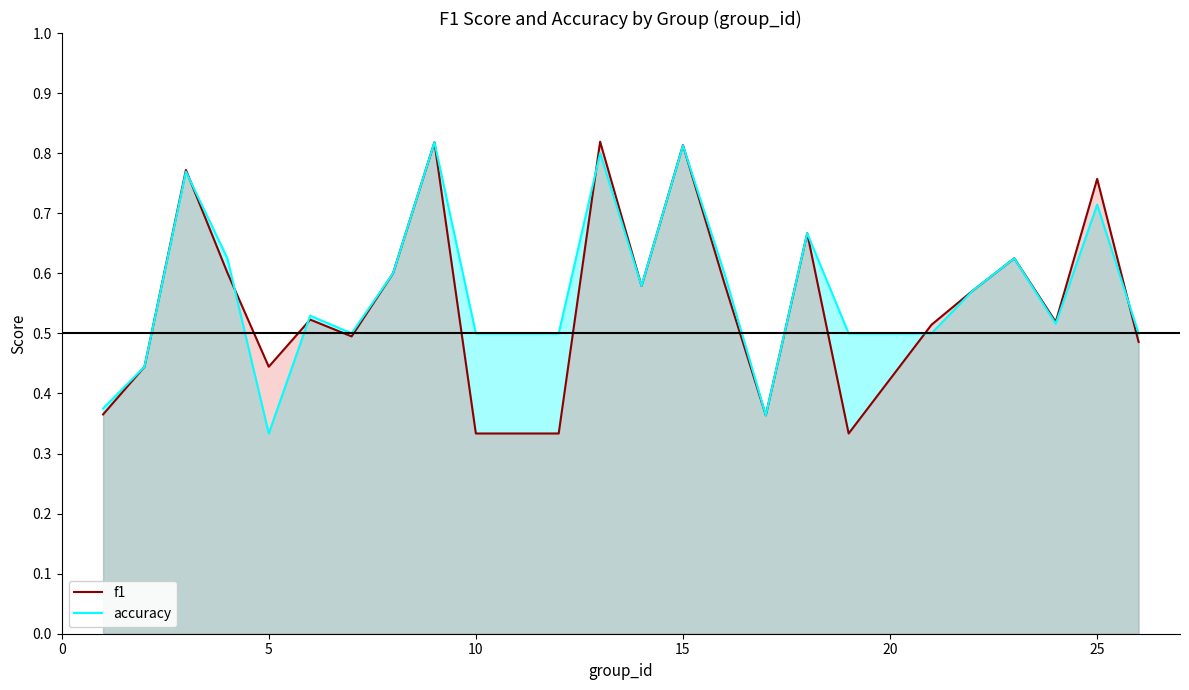

Does the chart have visible grid lines?

No